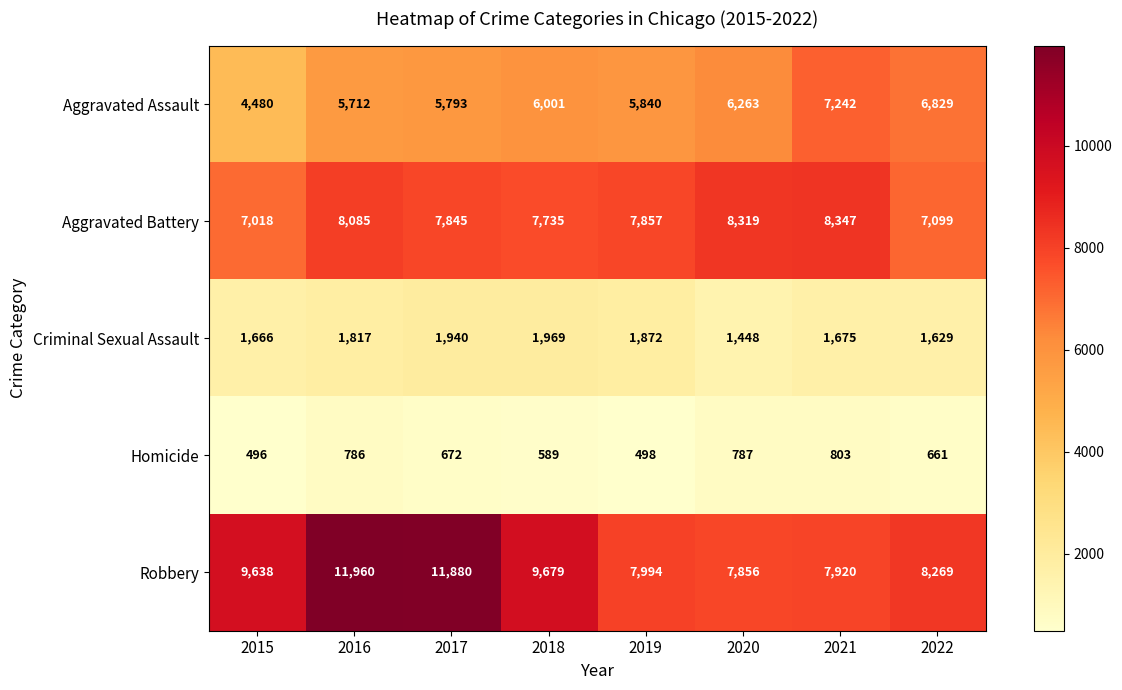

Rank the series at 2018 from lowest to highest value.

Homicide, Criminal Sexual Assault, Aggravated Assault, Aggravated Battery, Robbery